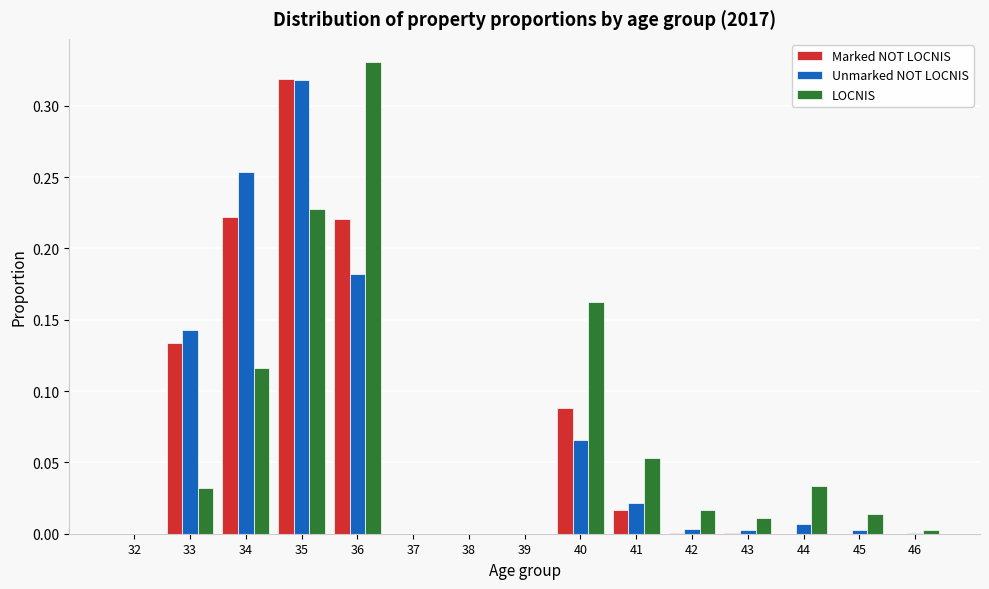

What is the total value across all series at 36?

0.7